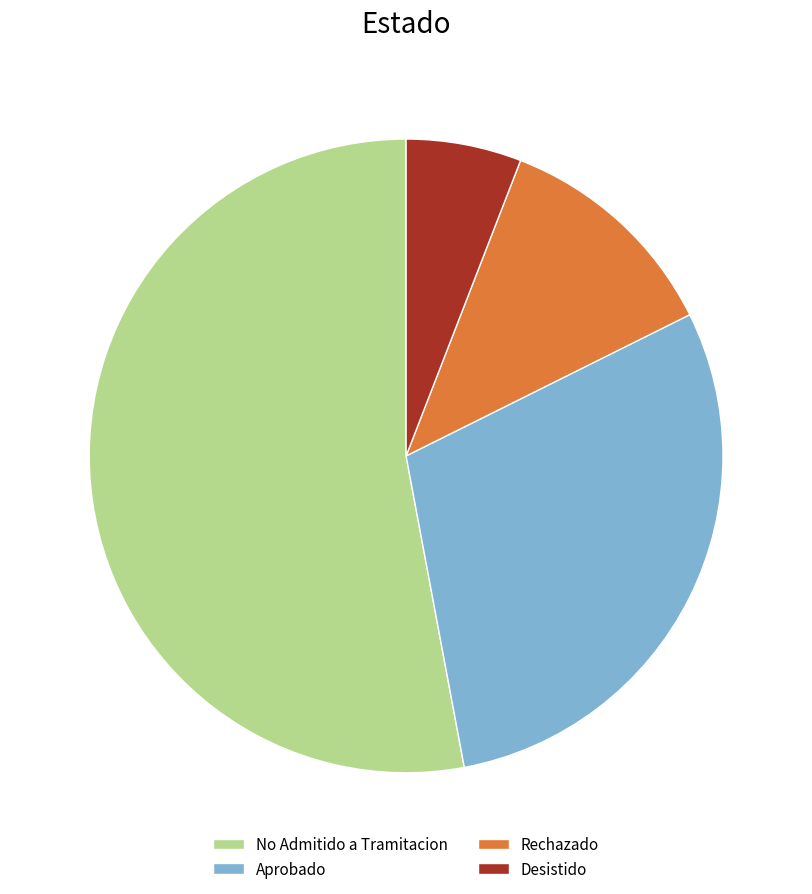

Does No Admitido a Tramitacion account for over 50% of the chart?

Yes